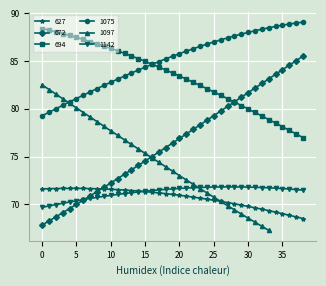

In 1142, how many points are higher than both neighbors (excluding endpoints)?

1